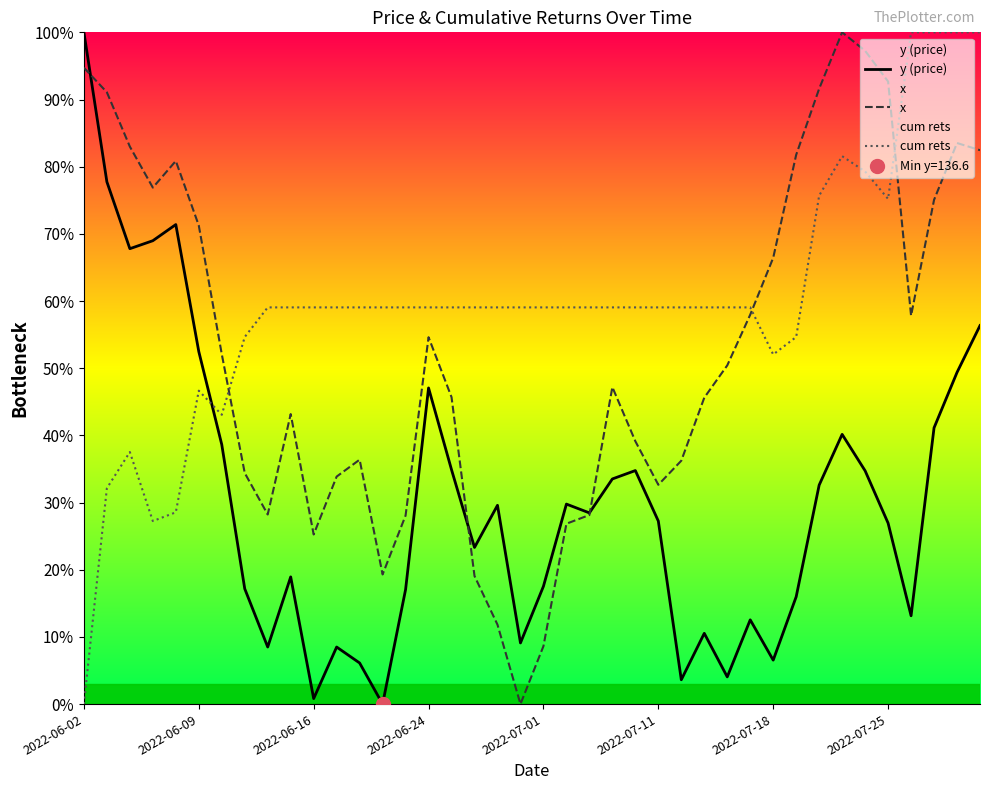

Which series has the largest total across all categories?

cum rets